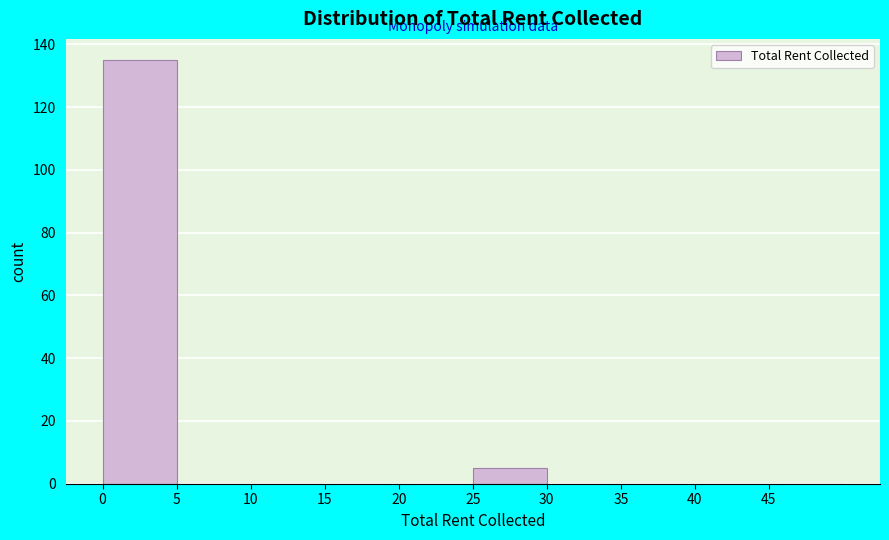

Reading left to right, transcribe this chart: for each bar, give the range it covers on the x-axis and its height. The values are not printed on the chart, so give them approximately, as read against the axis.

0 to 5: 136
5 to 10: 0
10 to 15: 0
15 to 20: 0
20 to 25: 0
25 to 30: 6
30 to 35: 0
35 to 40: 0
40 to 45: 0
45 to 50: 0